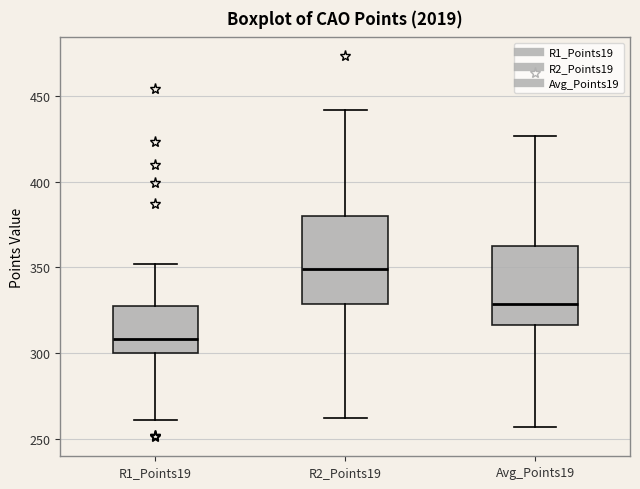

Which box is the tallest, from its lower edge to its upper edge?

R2_Points19